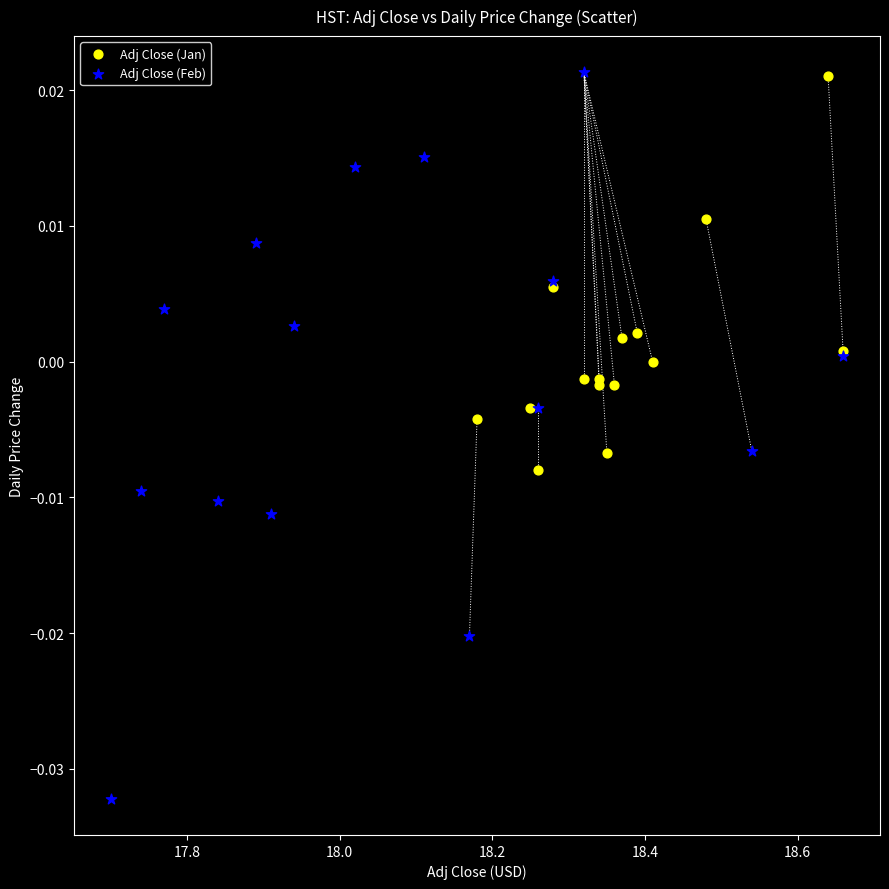

Which series reaches the minimum Y coordinate?

Adj Close (Feb)